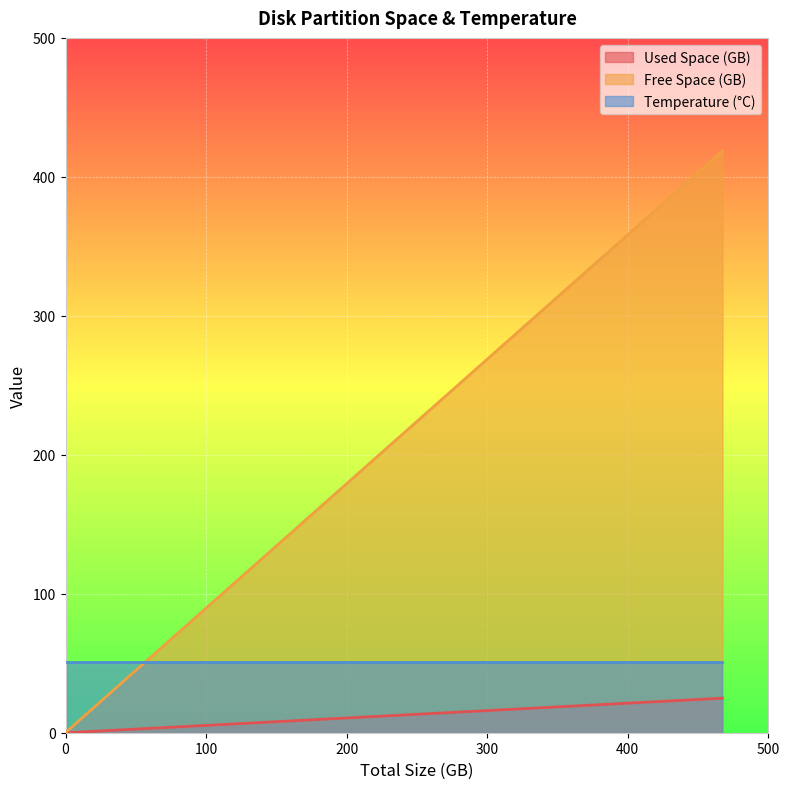

What is the label of the 3rd point from the right?

/dev/nvme0n1p2 /